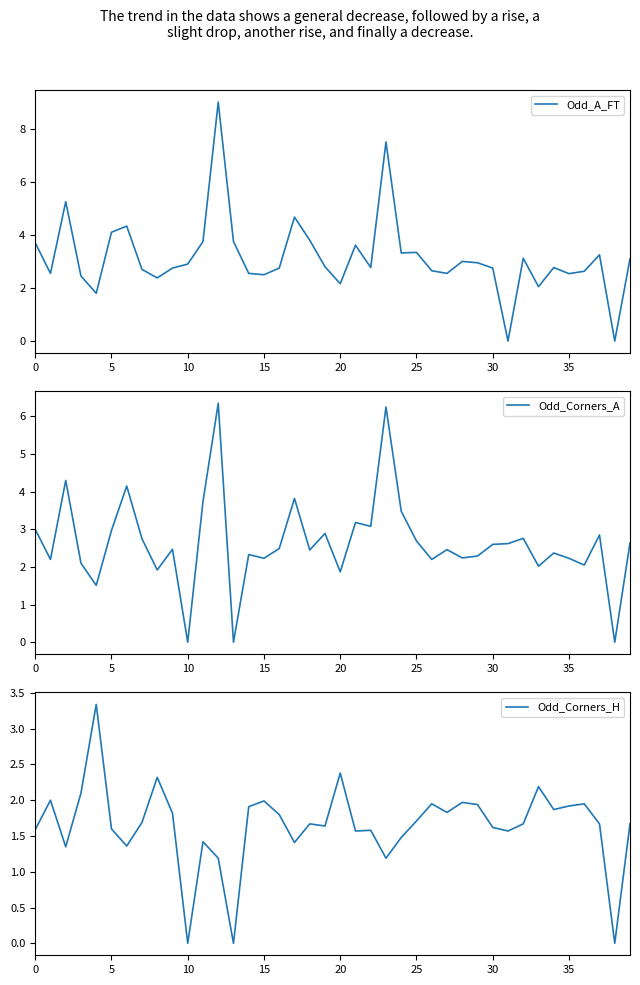

Reading right to left, what are all the values shown in this chart?

Odd_A_FT: 3.1	0.0	3.2	2.6	2.5	2.8	2.0	3.1	0.0	2.8	3.0	3.0	2.5	2.6	3.3	3.3	7.5	2.8	3.6	2.2	2.8	3.8	4.7	2.8	2.5	2.5	3.8	9.0	3.8	2.9	2.8	2.4	2.7	4.3	4.1	1.8	2.5	5.2	2.5	3.7
Odd_Corners_A: 2.6	0.0	2.9	2.0	2.2	2.4	2.0	2.8	2.6	2.6	2.3	2.2	2.5	2.2	2.7	3.5	6.2	3.1	3.2	1.9	2.9	2.5	3.8	2.5	2.2	2.3	0.0	6.3	3.7	0.0	2.5	1.9	2.8	4.2	3.0	1.5	2.1	4.3	2.2	3.0
Odd_Corners_H: 1.7	0.0	1.7	1.9	1.9	1.9	2.2	1.7	1.6	1.6	1.9	2.0	1.8	1.9	1.7	1.5	1.2	1.6	1.6	2.4	1.6	1.7	1.4	1.8	2.0	1.9	0.0	1.2	1.4	0.0	1.8	2.3	1.7	1.4	1.6	3.3	2.1	1.4	2.0	1.6